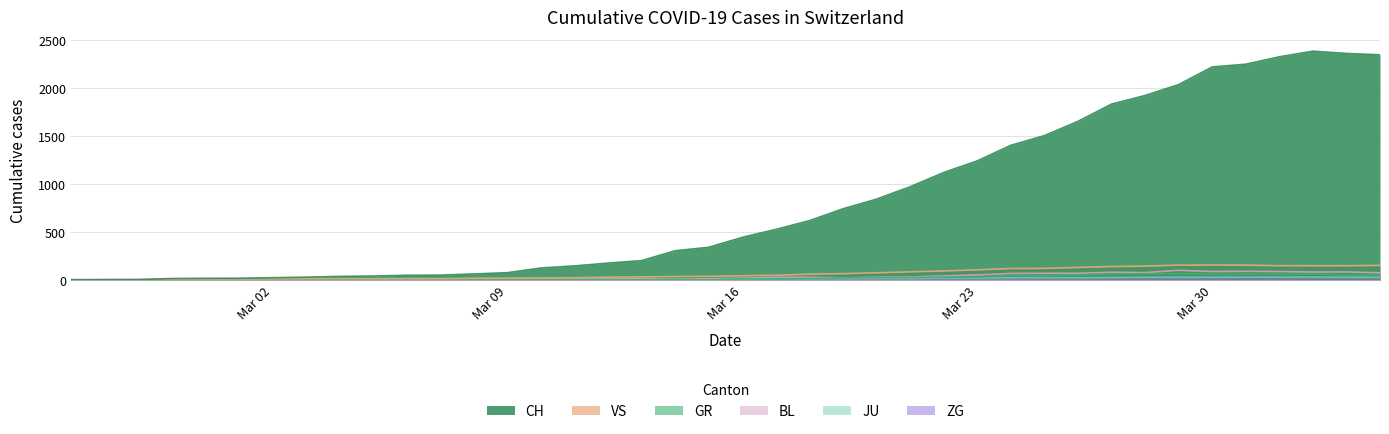

In ZG, how many points are lower than both neighbors (excluding endpoints)?

1